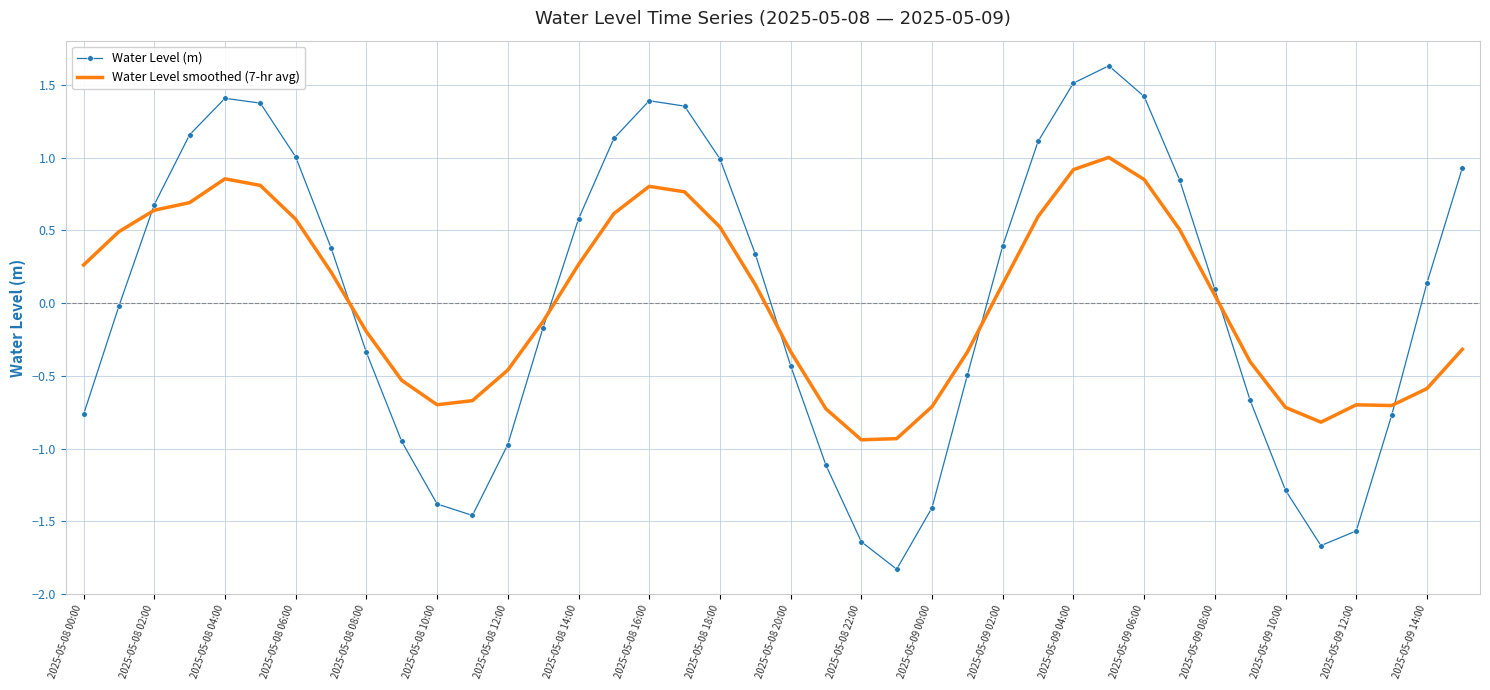

What is the maximum value for Water Level (m)?

1.6